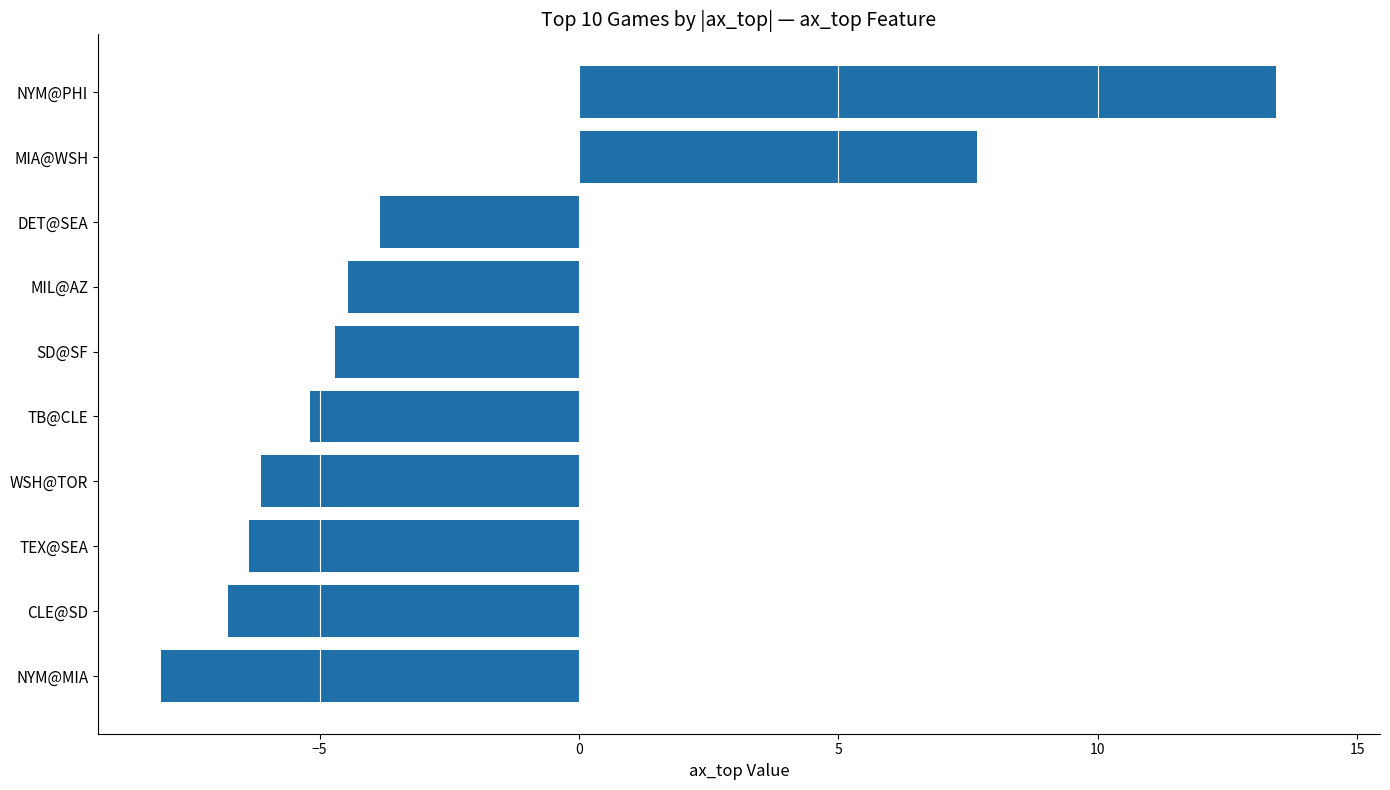

Between SD@SF and CLE@SD, which is larger?

SD@SF